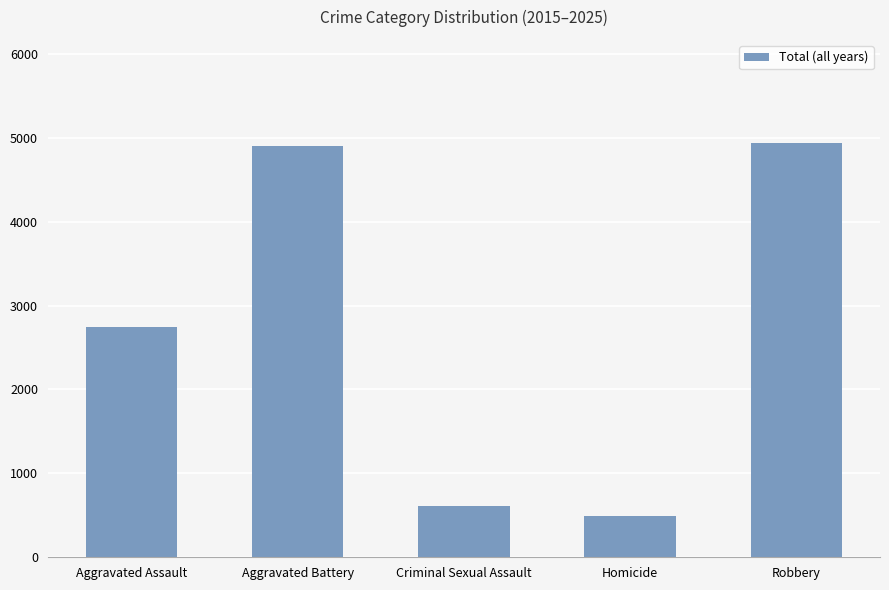

The chart shows a value of 1224 at Aggravated Assault. True or false?

False